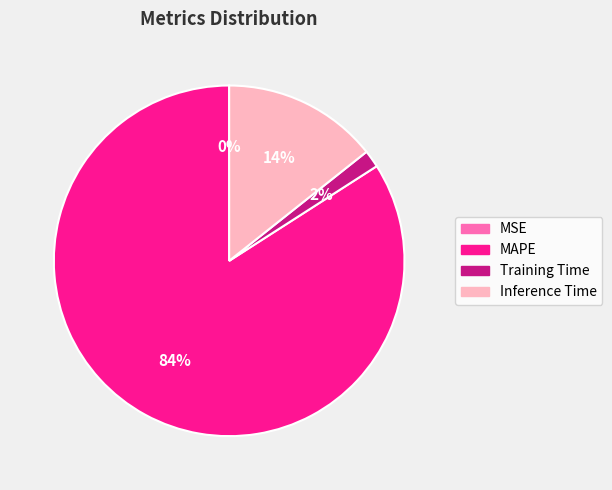

True or false: Training Time accounts for 2% of the total.

True